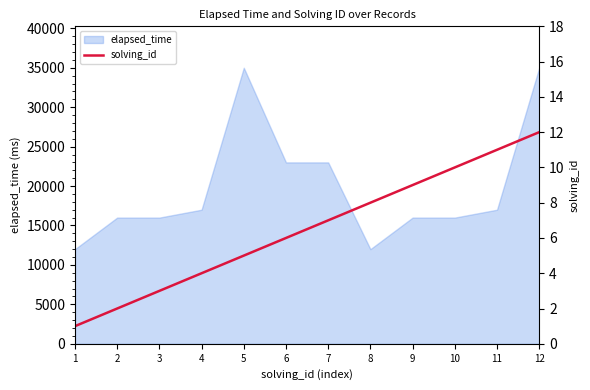

True or false: there are more than 2 points higher than both neighbors.

False